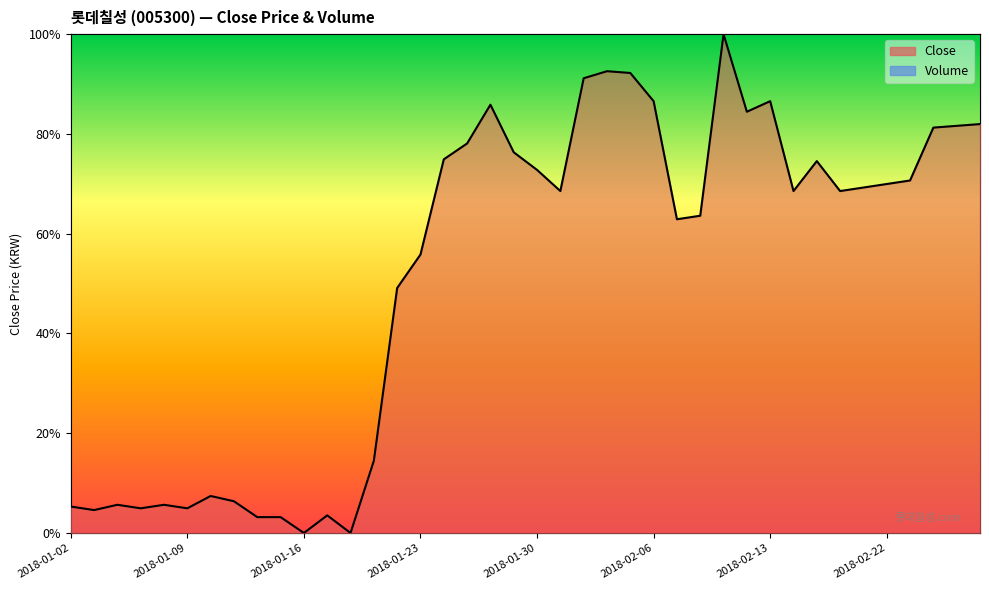

What value does the Volume series have at 2018-02-02?

0.2